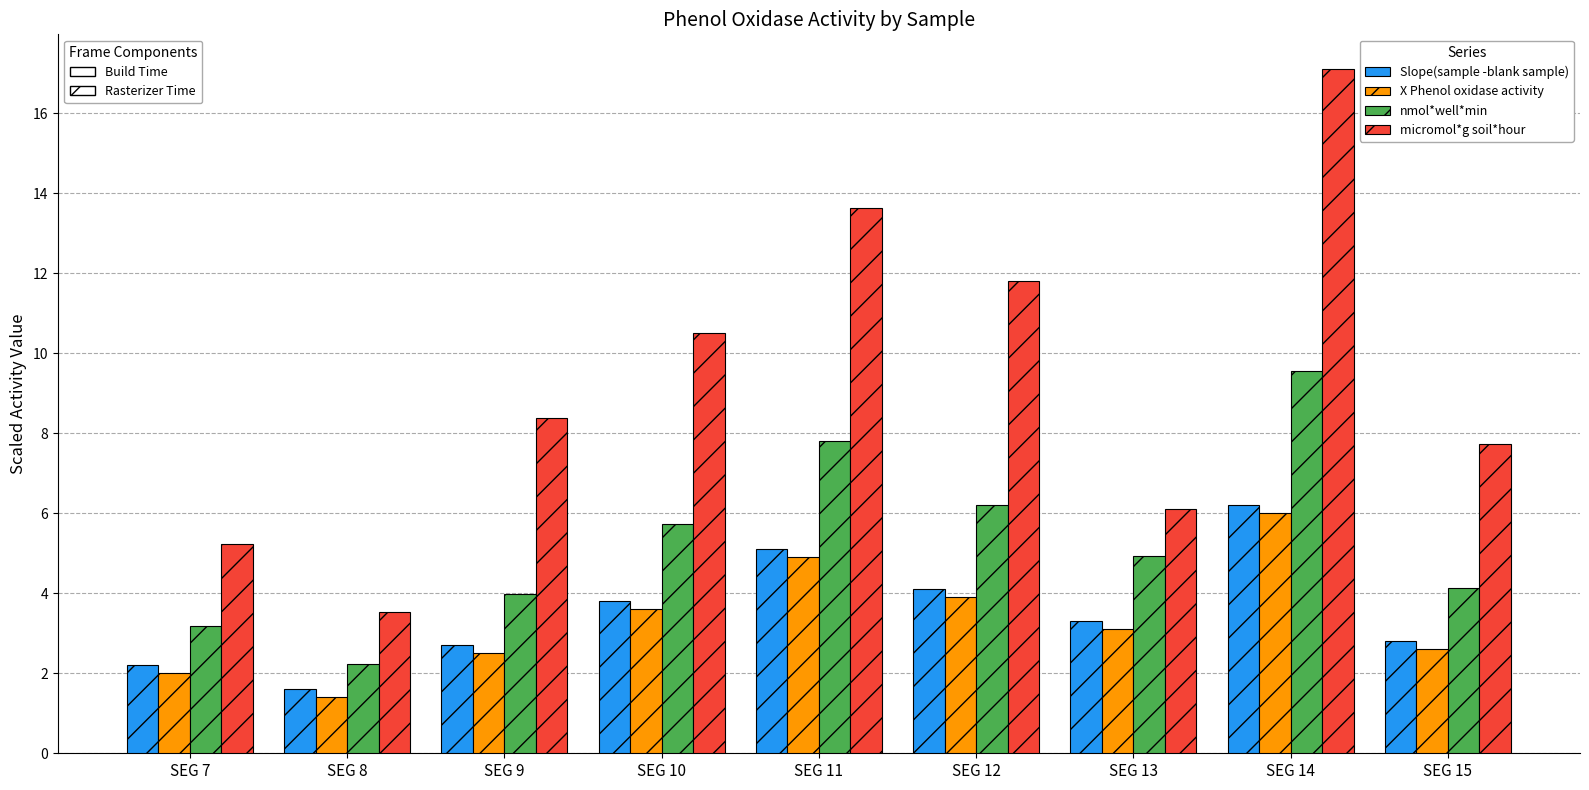

At which category is the sum across all series the highest?

SEG 14